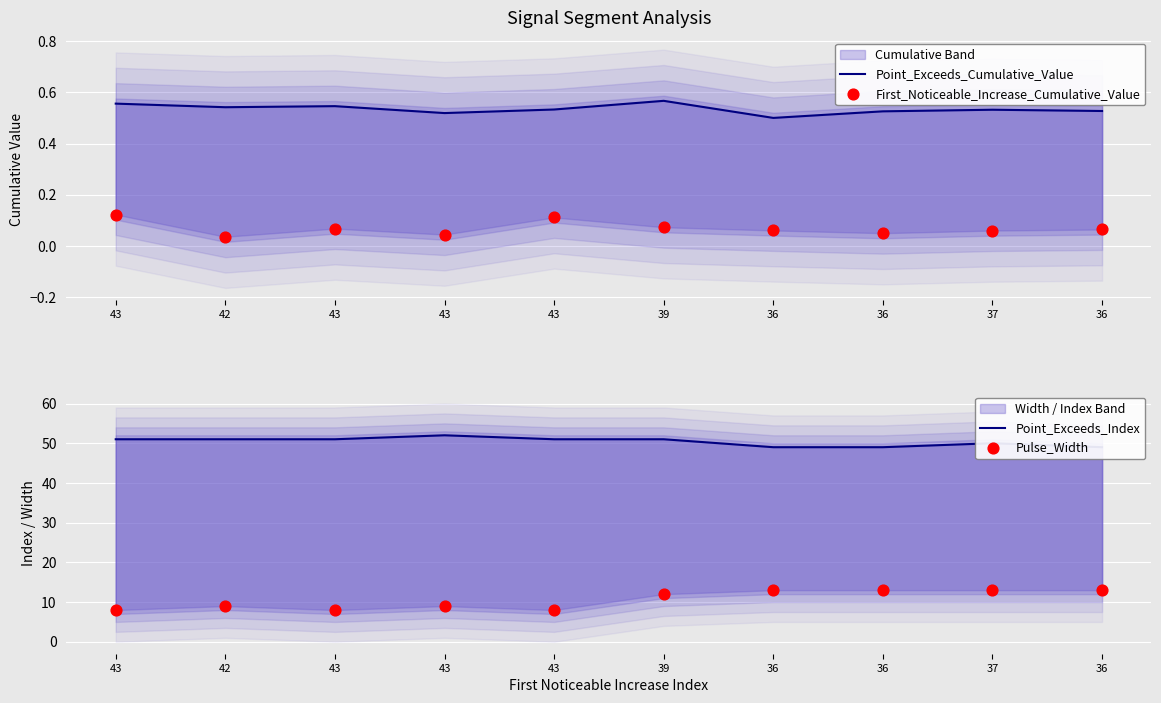

Which series has the largest Y range (max minus min)?

Pulse_Width